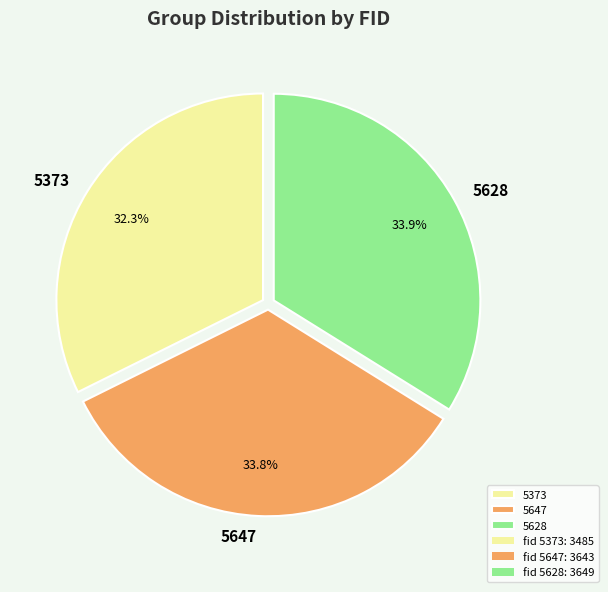

To the nearest percent, what is the difference between the largest and smallest slice percentages?

2%